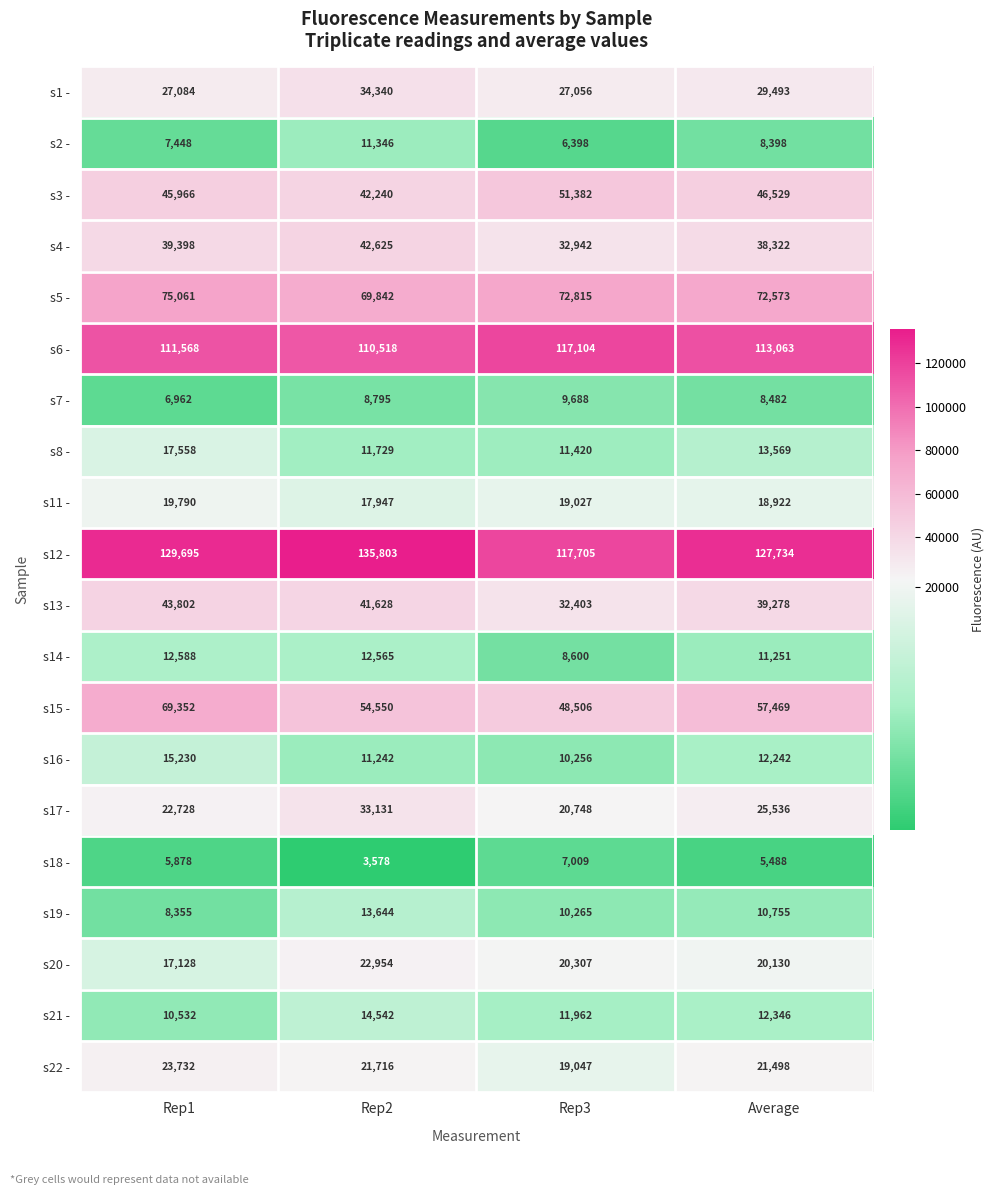

Between Rep1 and Average, which series saw the biggest shift?

s15 -